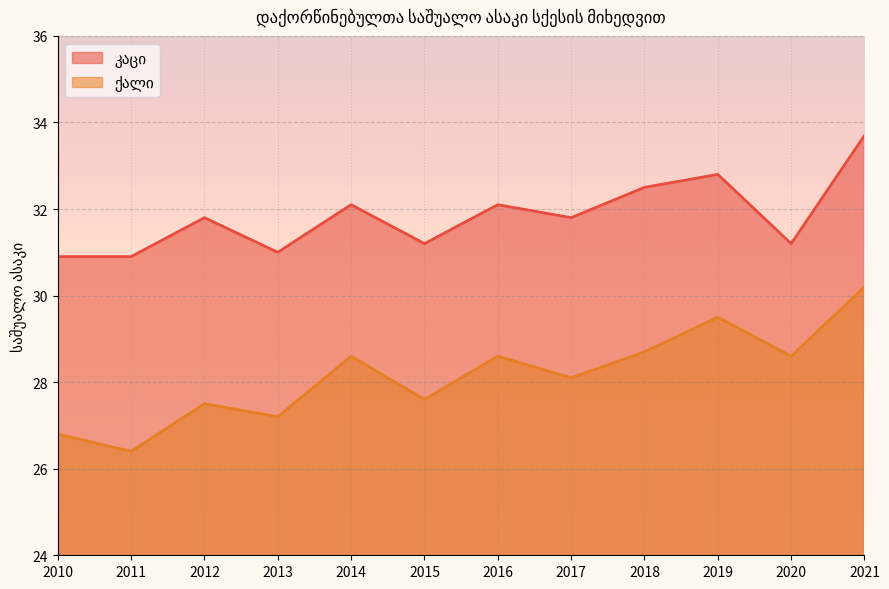

What is the total value across all series at 2021?

63.9